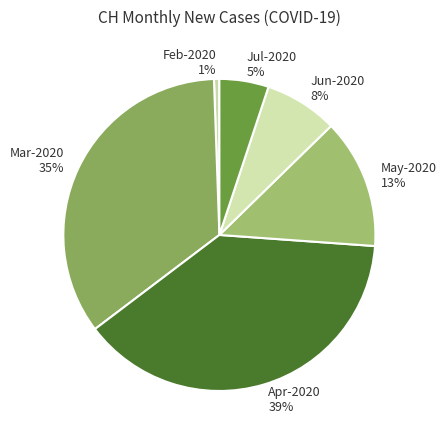

To the nearest percent, what portion does Feb-2020 1% represent?

1%